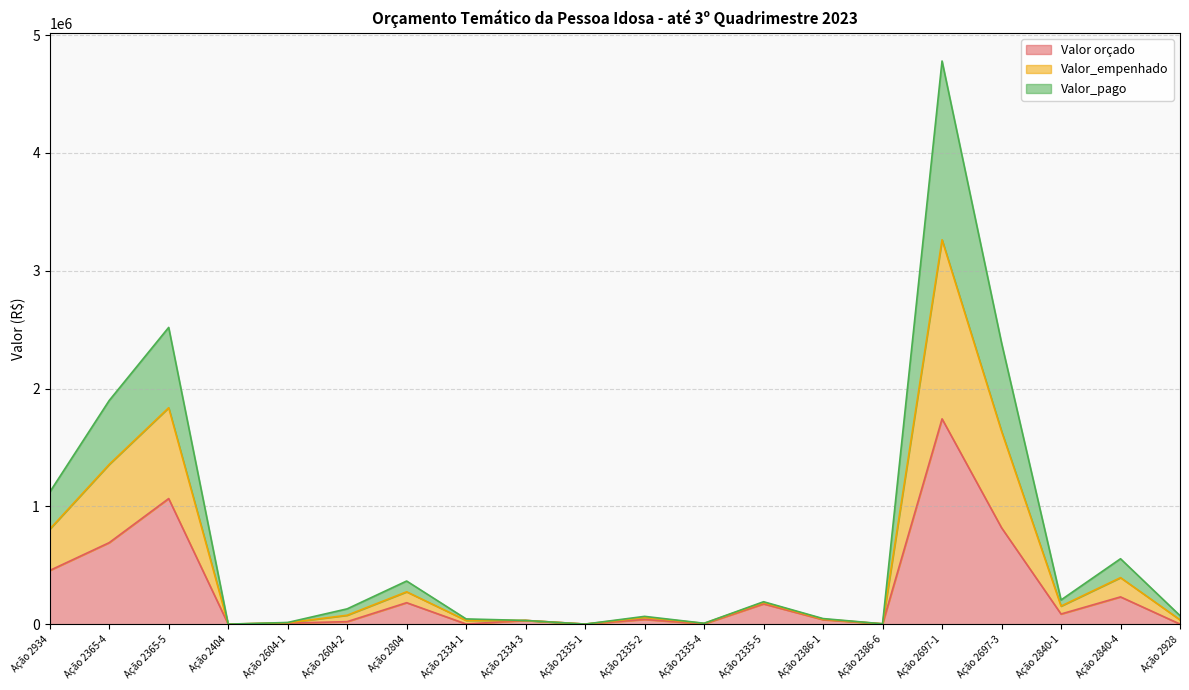

Where does the Valor_empenhado series first go above 130437?

Ação 2934